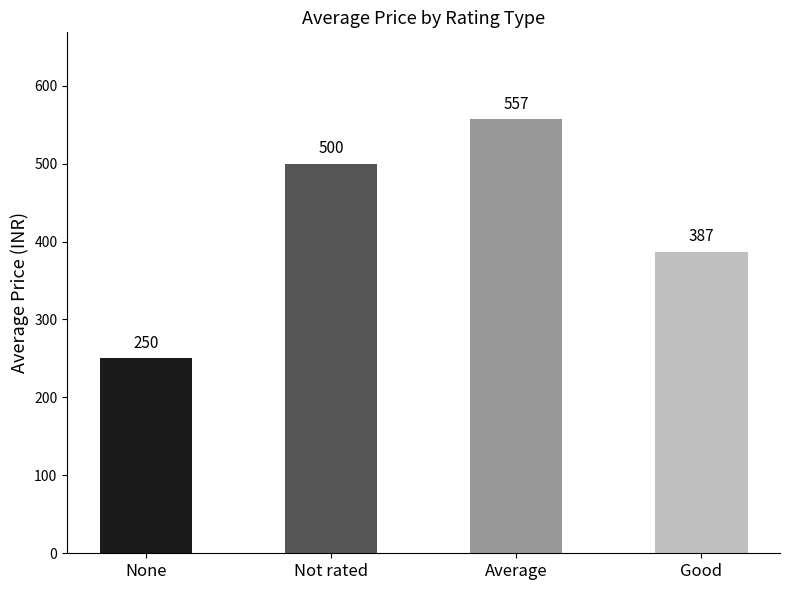

What value does the data have at Good?

387